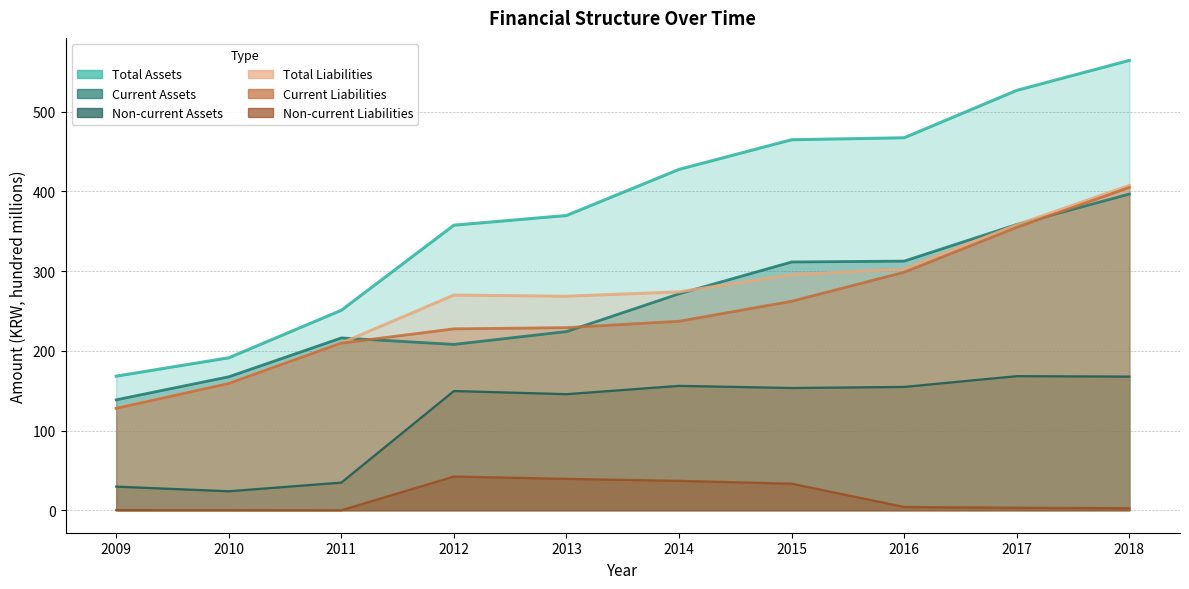

At which label is Non-current Assets closest to 96?

2013